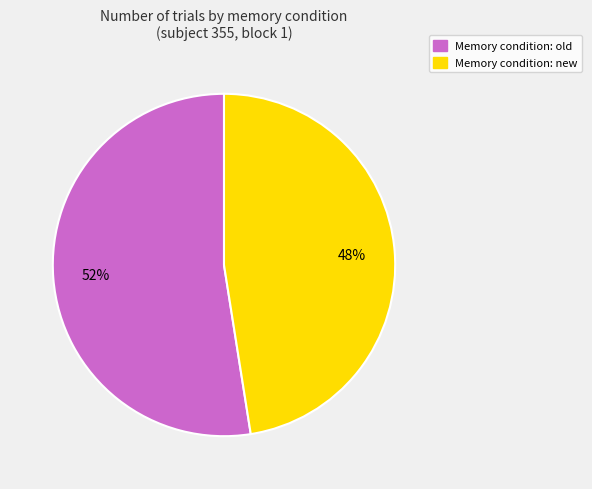

Which has a higher value, Memory condition: new or Memory condition: old?

Memory condition: old